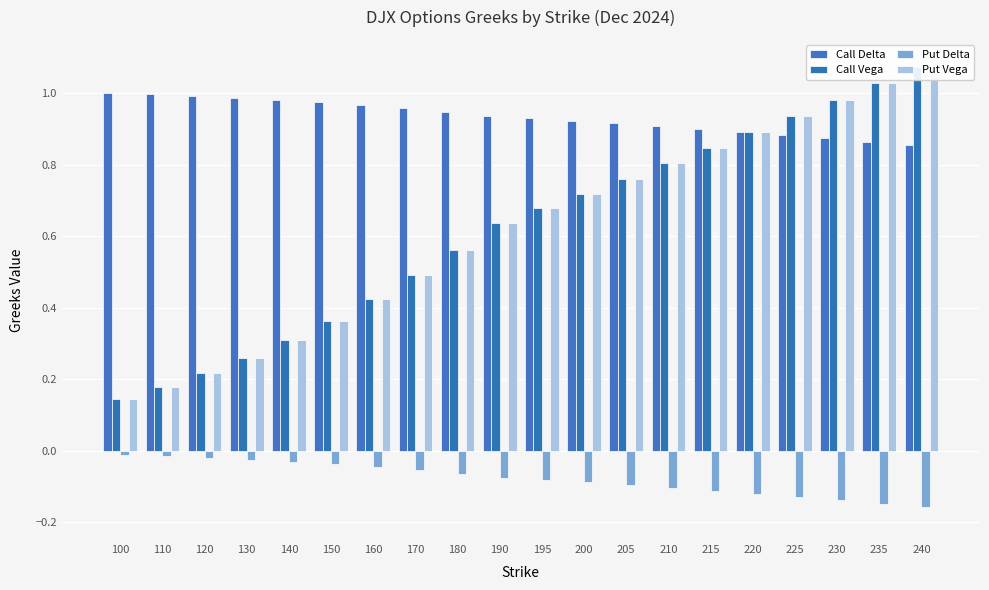

Which has a higher value, 200 or 215?

200